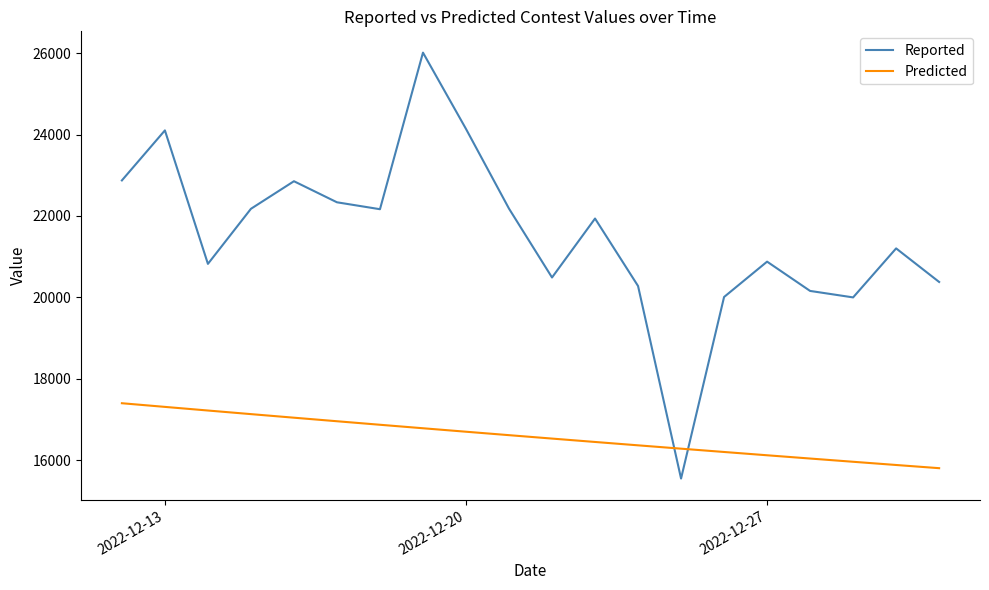

What is the maximum value for Reported?

26010.0